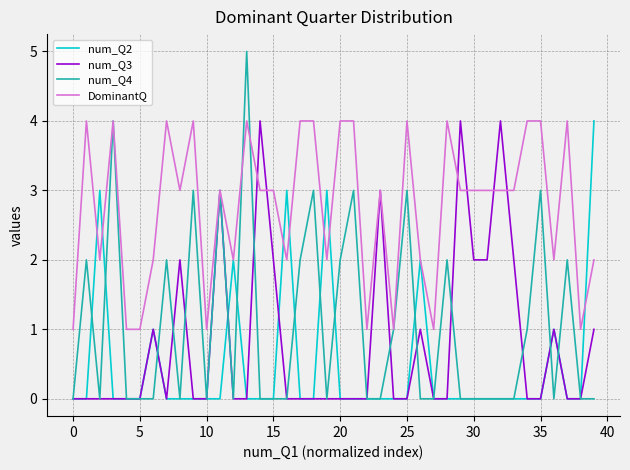

What are all the series names shown in the legend?

num_Q2, num_Q3, num_Q4, DominantQ